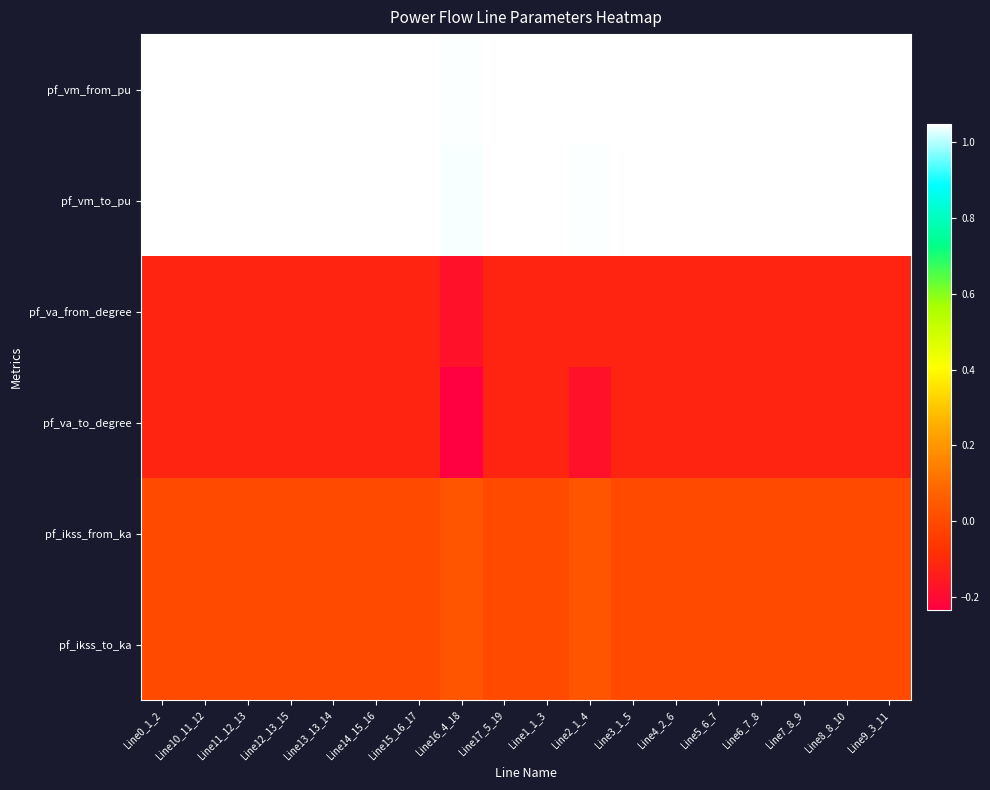

Reading left to right, extract all data points from this chart.

pf_vm_from_pu: Line0_1_2=1.0	Line10_11_12=1.0	Line11_12_13=1.0	Line12_13_15=1.0	Line13_13_14=1.0	Line14_15_16=1.0	Line15_16_17=1.0	Line16_4_18=1.0	Line17_5_19=1.0	Line1_1_3=1.0	Line2_1_4=1.0	Line3_1_5=1.0	Line4_2_6=1.0	Line5_6_7=1.0	Line6_7_8=1.0	Line7_8_9=1.0	Line8_8_10=1.0	Line9_3_11=1.0
pf_vm_to_pu: Line0_1_2=1.0	Line10_11_12=1.0	Line11_12_13=1.0	Line12_13_15=1.0	Line13_13_14=1.0	Line14_15_16=1.0	Line15_16_17=1.0	Line16_4_18=1.0	Line17_5_19=1.0	Line1_1_3=1.0	Line2_1_4=1.0	Line3_1_5=1.0	Line4_2_6=1.0	Line5_6_7=1.0	Line6_7_8=1.0	Line7_8_9=1.0	Line8_8_10=1.0	Line9_3_11=1.0
pf_va_from_degree: Line0_1_2=-0.1	Line10_11_12=-0.1	Line11_12_13=-0.1	Line12_13_15=-0.1	Line13_13_14=-0.1	Line14_15_16=-0.1	Line15_16_17=-0.1	Line16_4_18=-0.2	Line17_5_19=-0.1	Line1_1_3=-0.1	Line2_1_4=-0.1	Line3_1_5=-0.1	Line4_2_6=-0.1	Line5_6_7=-0.1	Line6_7_8=-0.1	Line7_8_9=-0.1	Line8_8_10=-0.1	Line9_3_11=-0.1
pf_va_to_degree: Line0_1_2=-0.1	Line10_11_12=-0.1	Line11_12_13=-0.1	Line12_13_15=-0.1	Line13_13_14=-0.1	Line14_15_16=-0.1	Line15_16_17=-0.1	Line16_4_18=-0.2	Line17_5_19=-0.1	Line1_1_3=-0.1	Line2_1_4=-0.2	Line3_1_5=-0.1	Line4_2_6=-0.1	Line5_6_7=-0.1	Line6_7_8=-0.1	Line7_8_9=-0.1	Line8_8_10=-0.1	Line9_3_11=-0.1
pf_ikss_from_ka: Line0_1_2=0.0	Line10_11_12=0.0	Line11_12_13=0.0	Line12_13_15=0.0	Line13_13_14=0.0	Line14_15_16=0.0	Line15_16_17=0.0	Line16_4_18=0.0	Line17_5_19=0.0	Line1_1_3=0.0	Line2_1_4=0.0	Line3_1_5=0.0	Line4_2_6=0.0	Line5_6_7=0.0	Line6_7_8=0.0	Line7_8_9=0.0	Line8_8_10=0.0	Line9_3_11=0.0
pf_ikss_to_ka: Line0_1_2=0.0	Line10_11_12=0.0	Line11_12_13=0.0	Line12_13_15=0.0	Line13_13_14=0.0	Line14_15_16=0.0	Line15_16_17=0.0	Line16_4_18=0.0	Line17_5_19=0.0	Line1_1_3=0.0	Line2_1_4=0.0	Line3_1_5=0.0	Line4_2_6=0.0	Line5_6_7=0.0	Line6_7_8=0.0	Line7_8_9=0.0	Line8_8_10=0.0	Line9_3_11=0.0